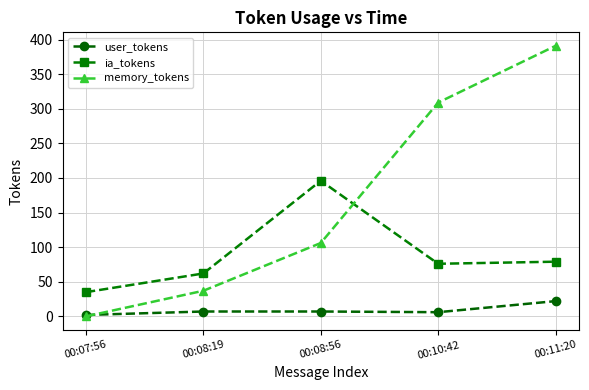

The value of ia_tokens at 00:08:19 is 62. True or false?

True